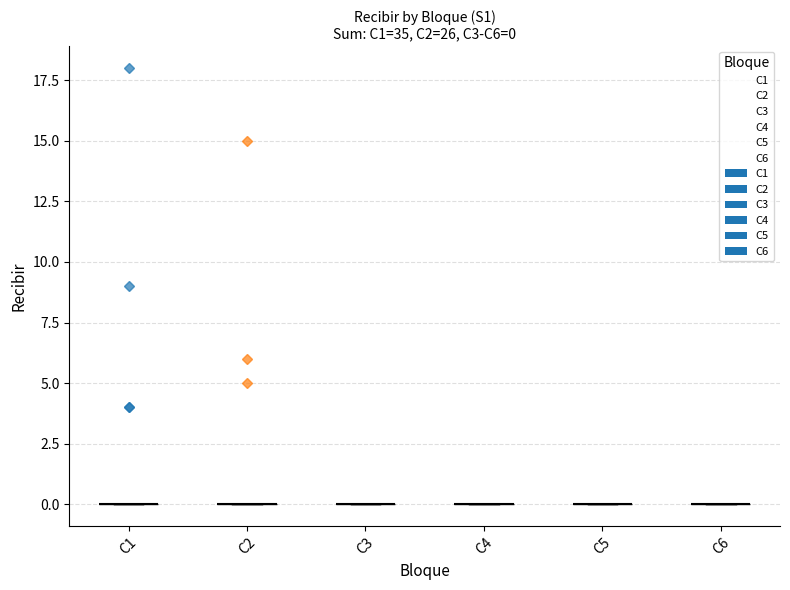

At C5, list the series in order from smallest to largest.

C1, C2, C3, C4, C5, C6